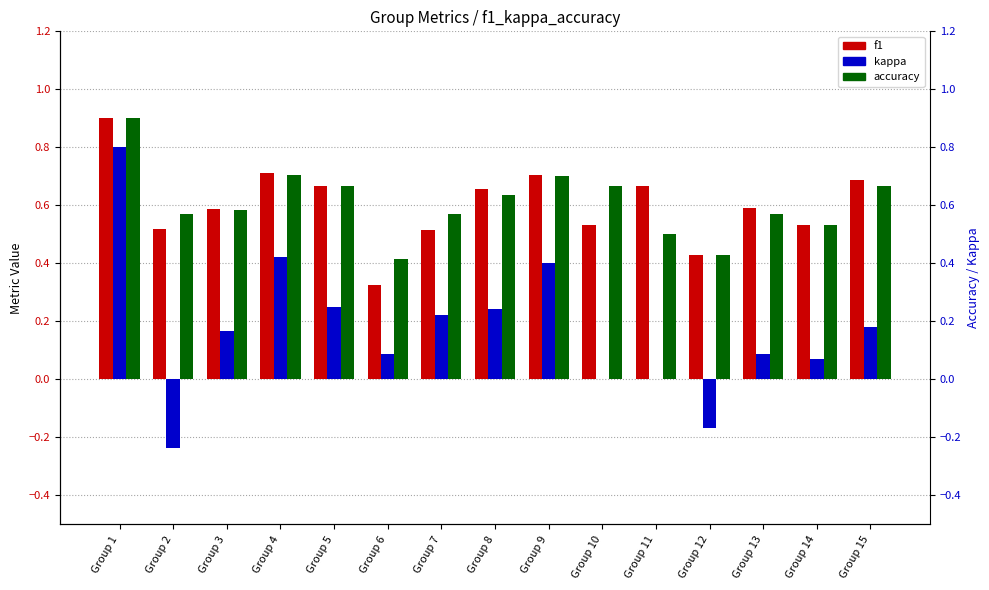

Rank the series at Group 8 from highest to lowest value.

f1, accuracy, kappa